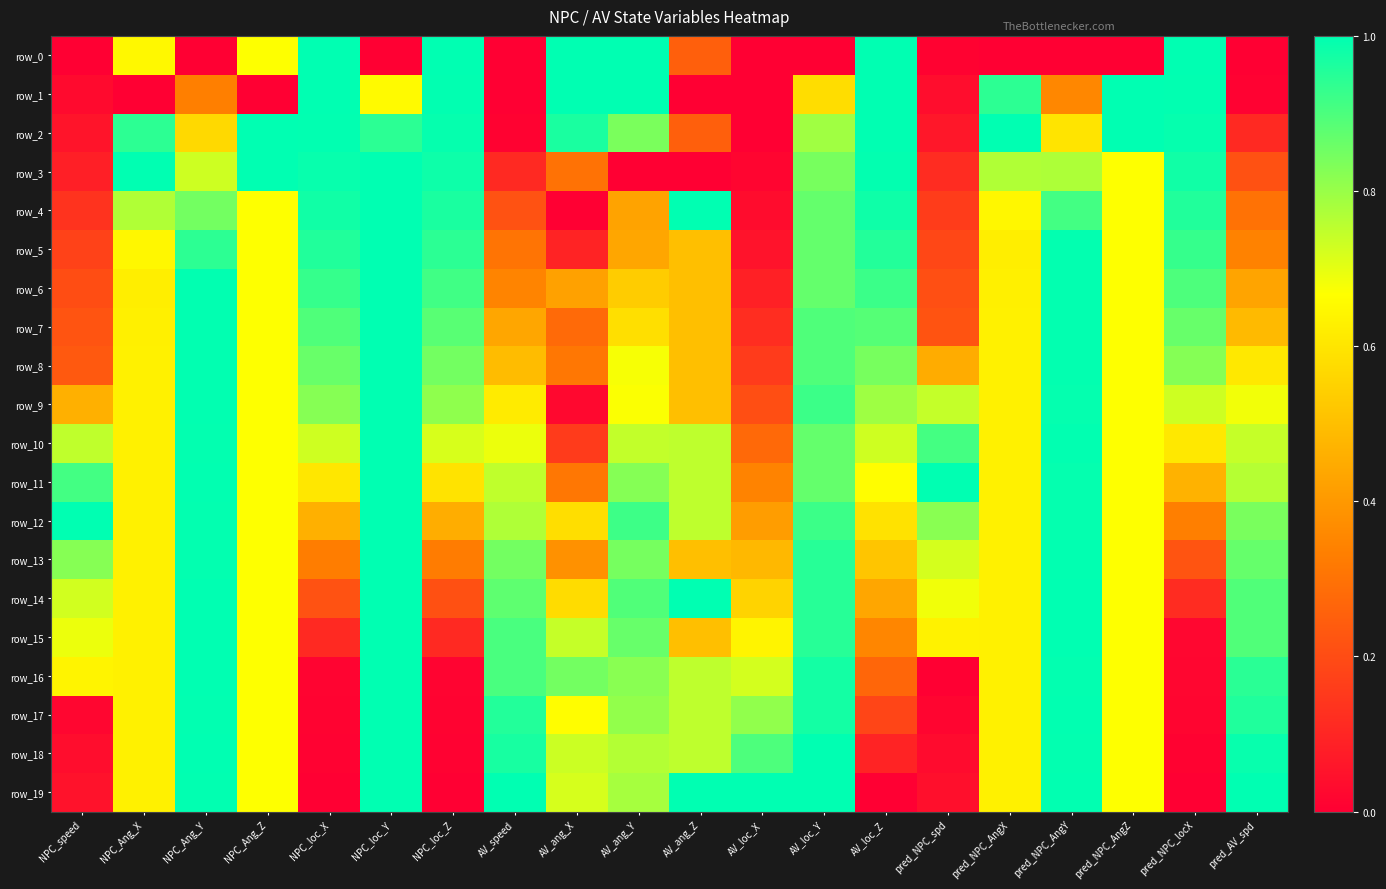

What is the approximate value of row_5 at AV_loc_Z?

1.0